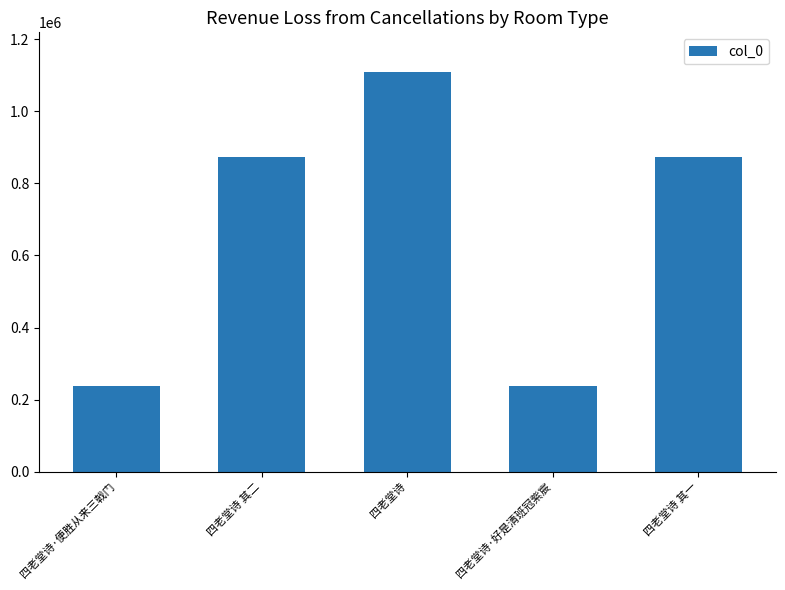

What is the change in value from 四老堂诗·好是清班冠紫宸 to 四老堂诗 其一?

+636279